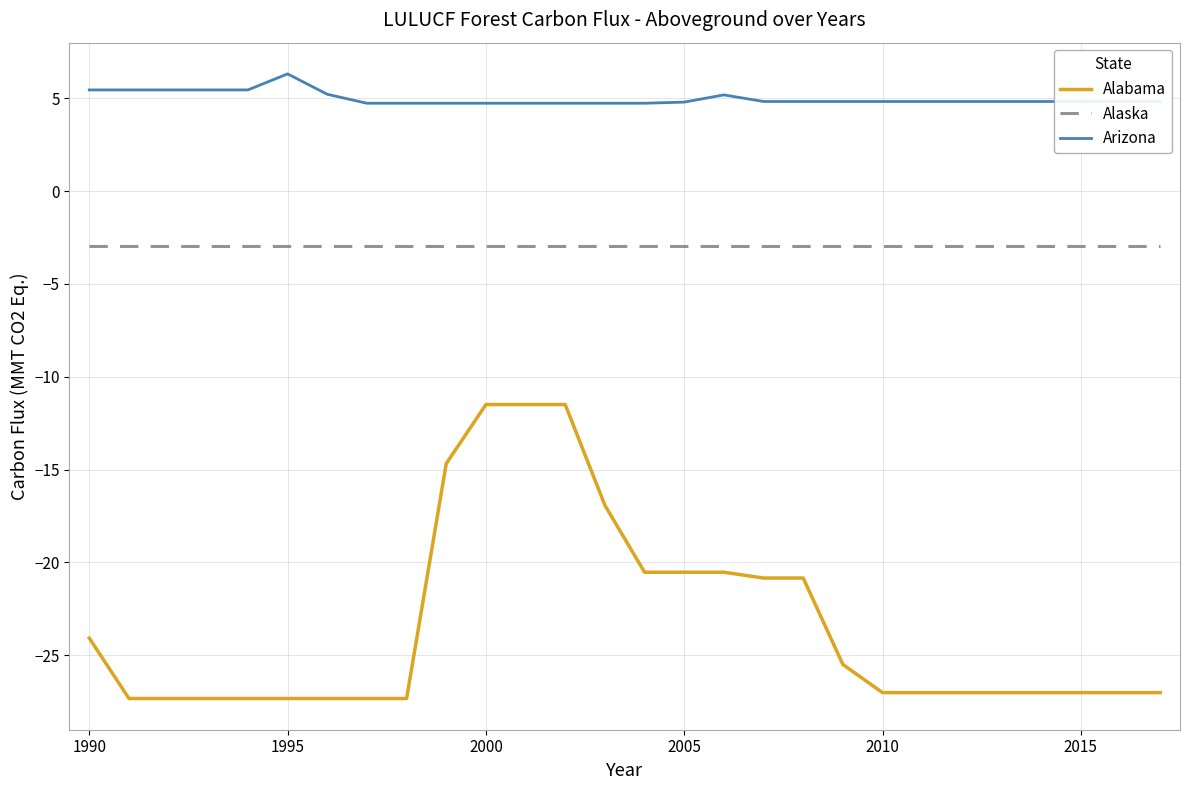

What is the maximum value shown in the chart?

6.3